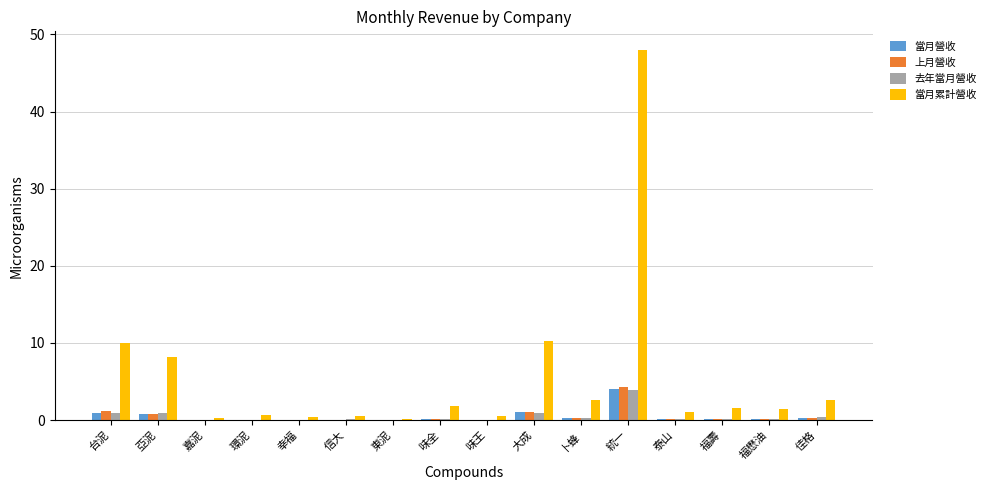

What is the spread (max minus min) of values at 味王?

0.5